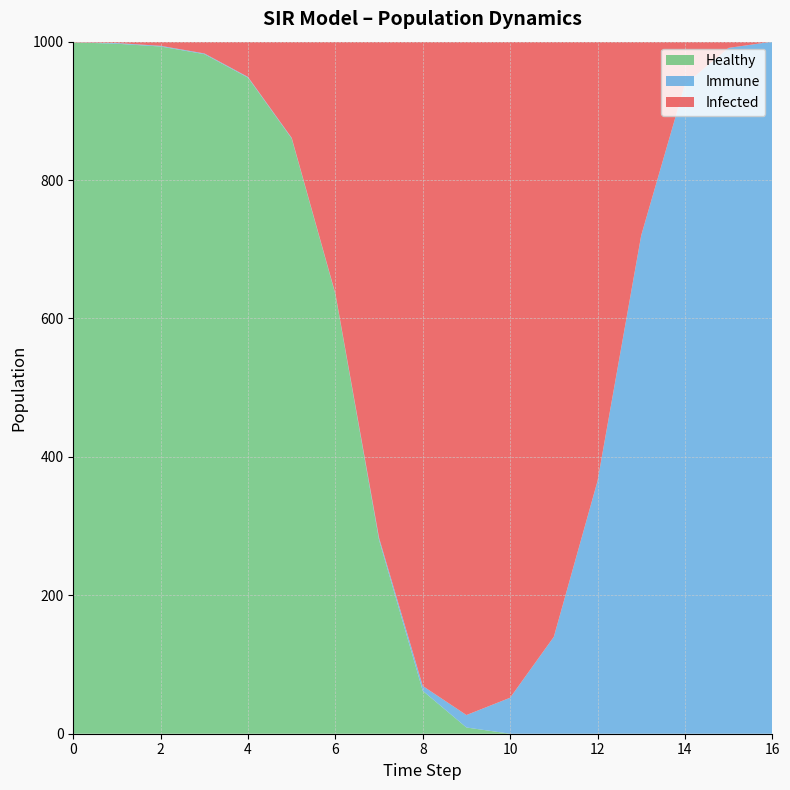

Reading left to right, extract all data points from this chart.

Infected: 0=1	1=2	2=6	3=17	4=51	5=139	6=364	7=717	8=931	9=973	10=948	11=860	12=635	13=280	14=62	15=9	16=0
Immune: 0=0	1=1	2=1	3=1	4=1	5=1	6=1	7=3	8=7	9=18	10=52	11=140	12=365	13=720	14=938	15=991	16=1000
Healthy: 0=999	1=997	2=993	3=982	4=948	5=860	6=635	7=280	8=62	9=9	10=0	11=0	12=0	13=0	14=0	15=0	16=0